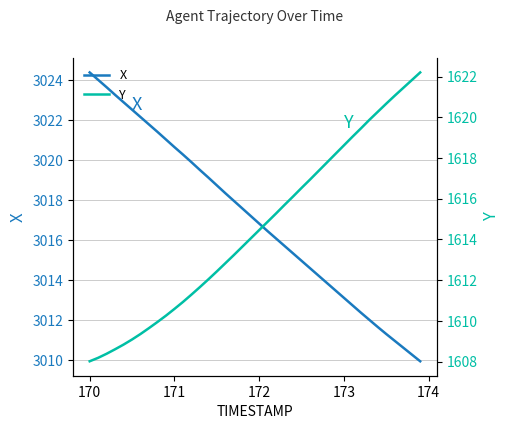

At how many categories does at least one series exceed 2173?

40